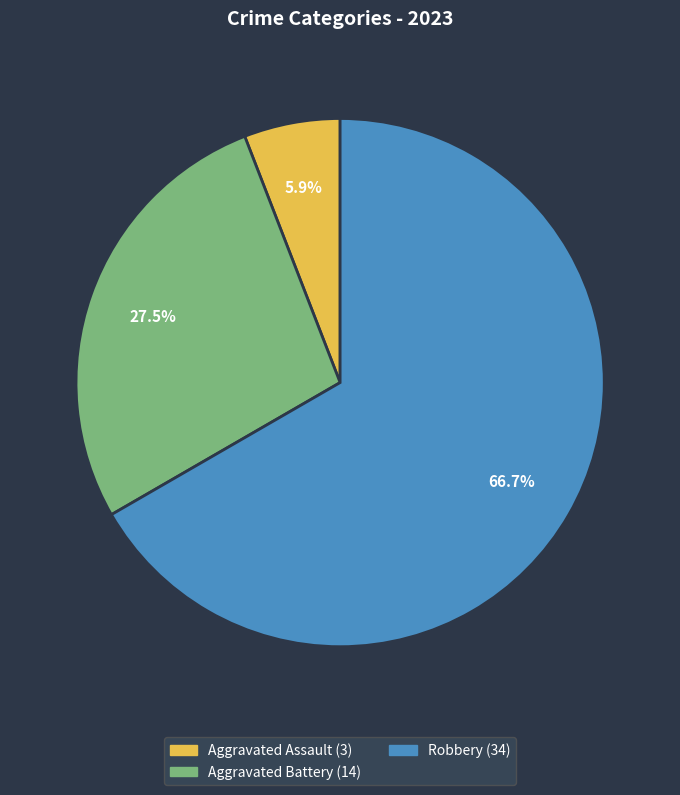

Is there a majority slice in this chart?

Yes